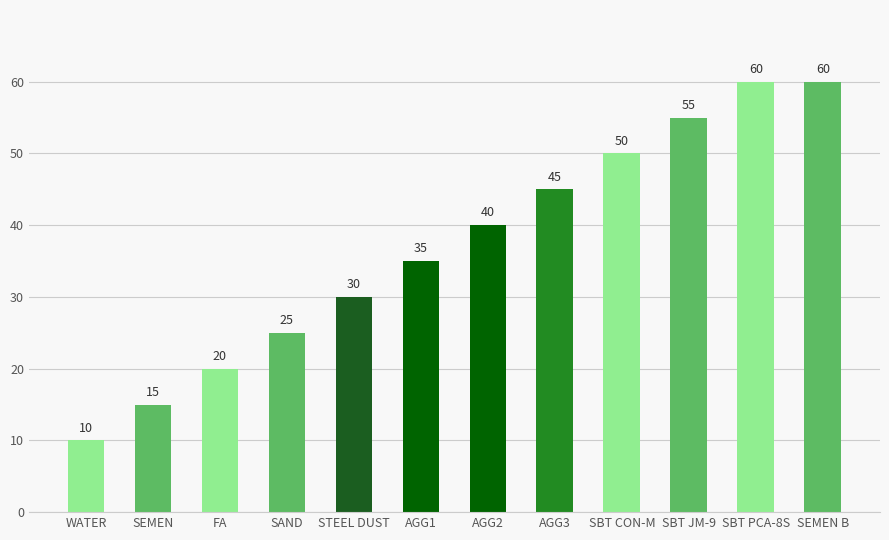

How many bars are there in total?

12